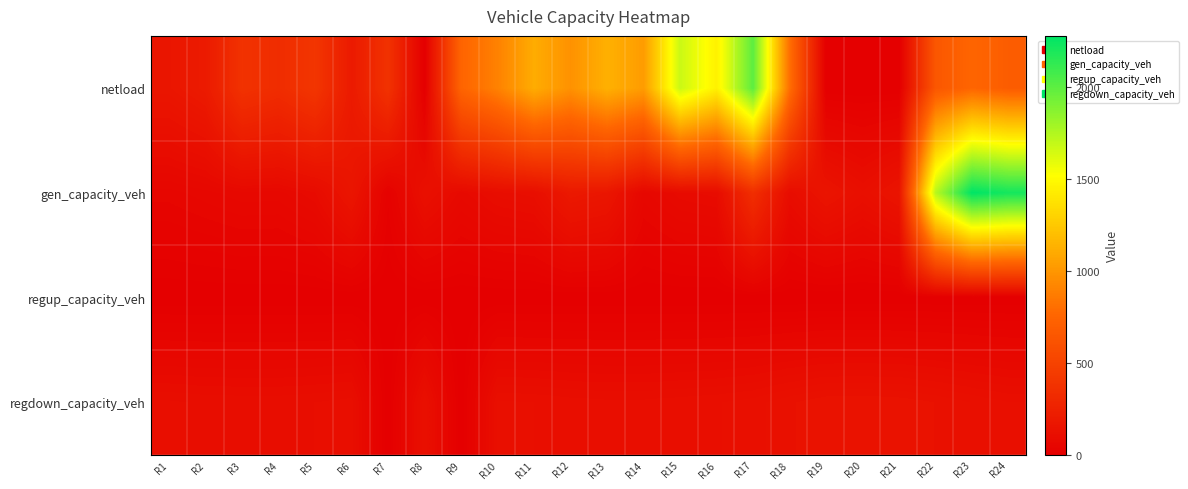

Reading left to right, list all the values displayed in this chart.

netload: R1=167.4	R2=202.5	R3=375.5	R4=336.5	R5=402.2	R6=199.4	R7=376.7	R8=0.0	R9=747.2	R10=899.4	R11=1109.7	R12=977.3	R13=1130.9	R14=1030.3	R15=1676.4	R16=1450.9	R17=2000.8	R18=808.0	R19=0.0	R20=0.0	R21=0.0	R22=650.4	R23=756.8	R24=694.2
gen_capacity_veh: R1=49.0	R2=58.8	R3=68.5	R4=67.3	R5=88.1	R6=162.3	R7=19.6	R8=124.5	R9=75.5	R10=102.1	R11=111.9	R12=187.5	R13=167.9	R14=58.6	R15=85.3	R16=93.4	R17=345.7	R18=99.6	R19=153.9	R20=117.5	R21=153.9	R22=1732.6	R23=2279.4	R24=2216.5
regup_capacity_veh: R1=0.0	R2=0.0	R3=0.0	R4=0.0	R5=0.0	R6=0.0	R7=0.0	R8=0.0	R9=0.0	R10=0.0	R11=0.0	R12=0.0	R13=0.0	R14=0.0	R15=0.0	R16=0.0	R17=0.0	R18=0.0	R19=0.0	R20=0.0	R21=0.0	R22=0.0	R23=0.0	R24=0.0
regdown_capacity_veh: R1=108.7	R2=105.2	R3=104.3	R4=104.2	R5=106.9	R6=111.3	R7=0.0	R8=123.2	R9=0.0	R10=117.7	R11=115.7	R12=111.9	R13=109.6	R14=109.7	R15=112.5	R16=115.0	R17=120.5	R18=132.0	R19=141.3	R20=142.4	R21=140.2	R22=133.3	R23=124.2	R24=116.1